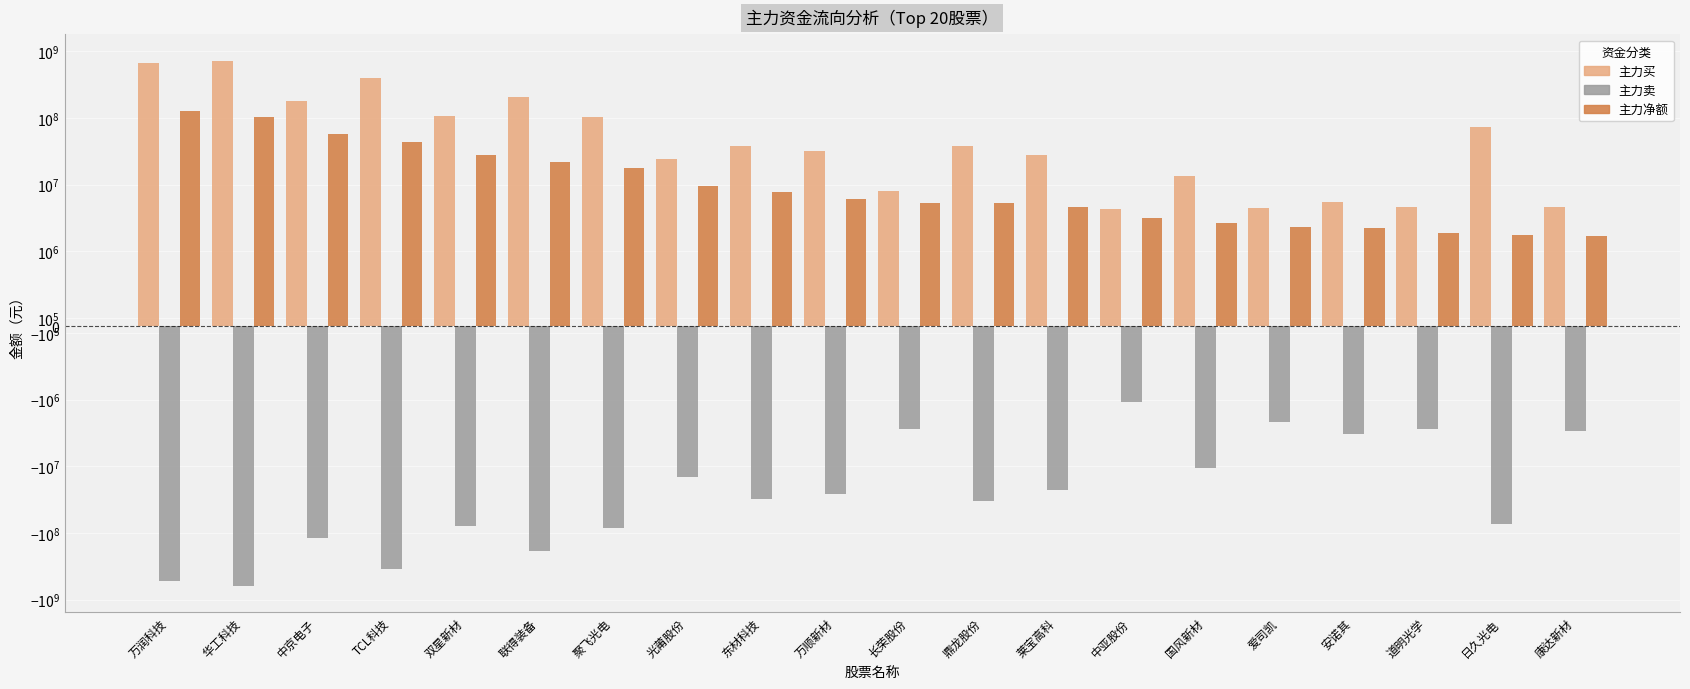

How many categories are shown in the chart?

20